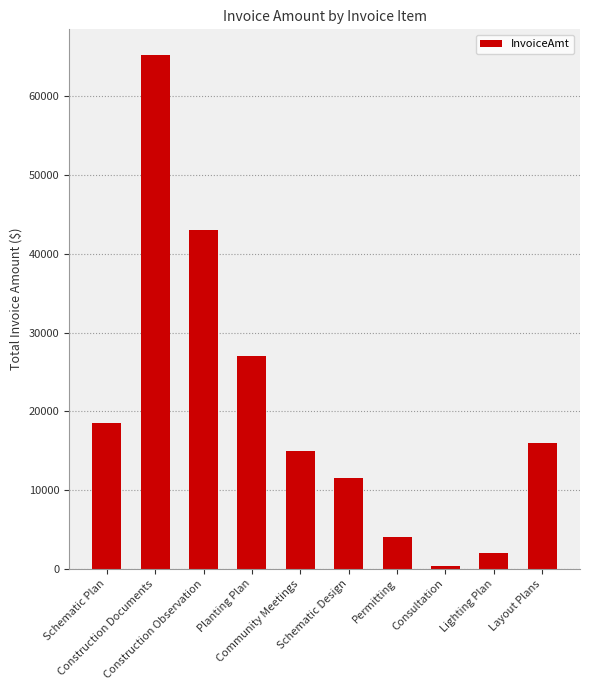

Rank the categories by value from highest to lowest.

Construction Documents, Construction Observation, Planting Plan, Schematic Plan, Layout Plans, Community Meetings, Schematic Design, Permitting, Lighting Plan, Consultation